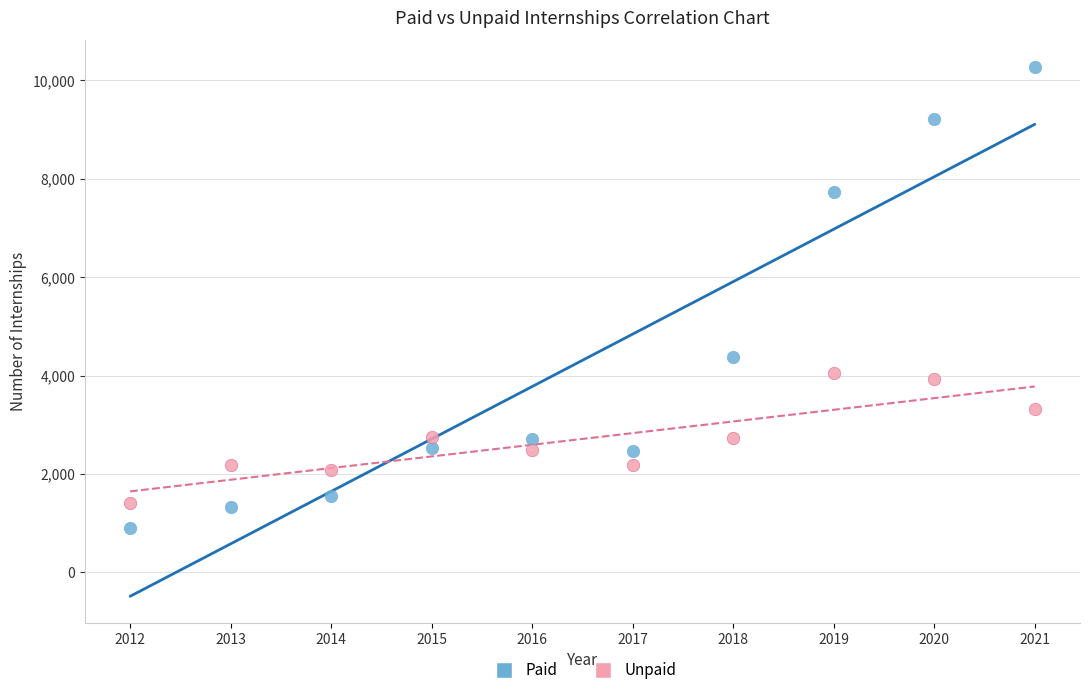

Across all data points, what is the range of Y values (max minus min)?

9380